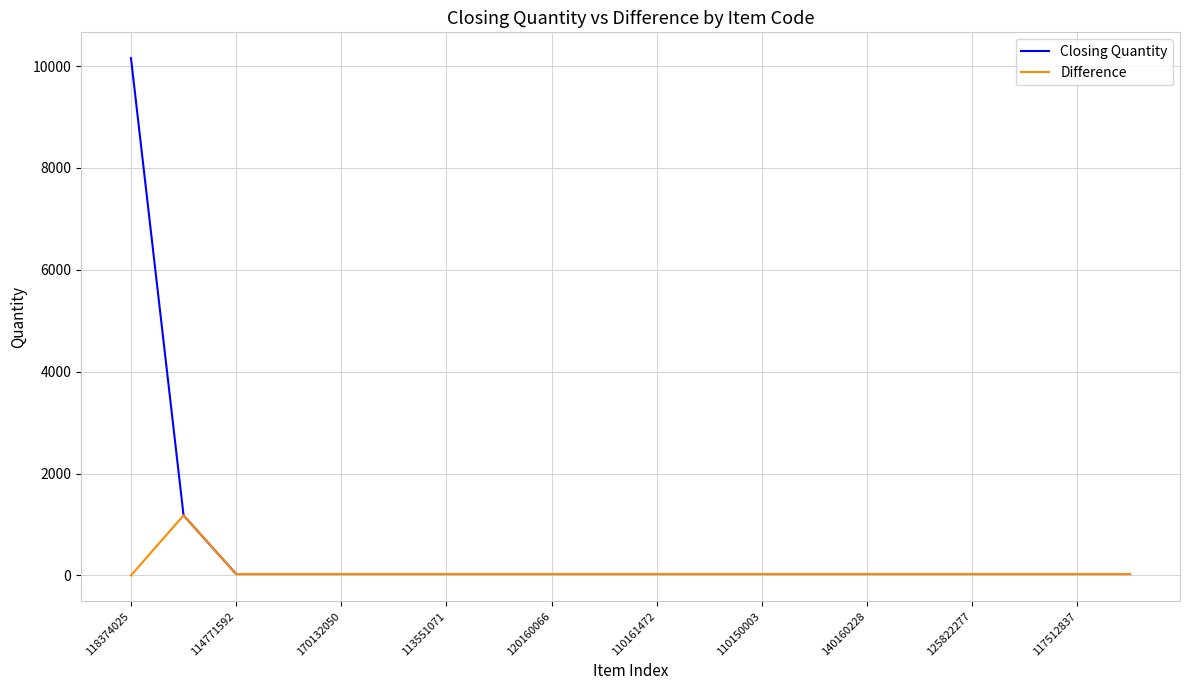

Which series has the largest total across all categories?

Closing Quantity